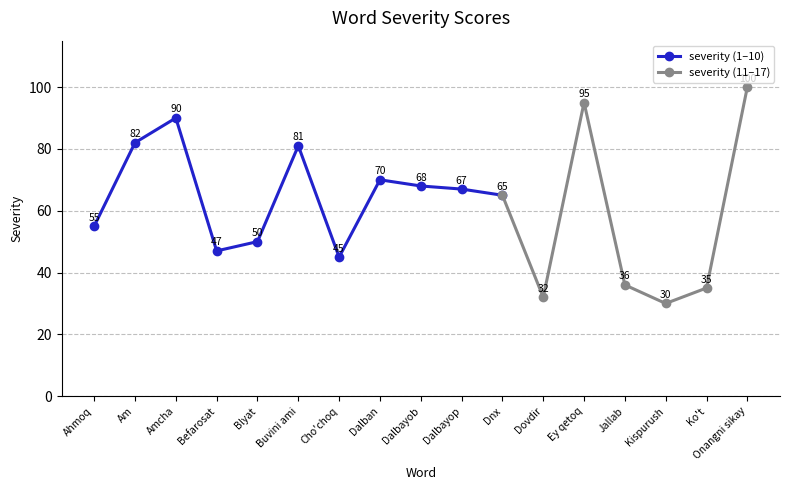

At which category does the chart reach its peak across all series?

Onangni sikay